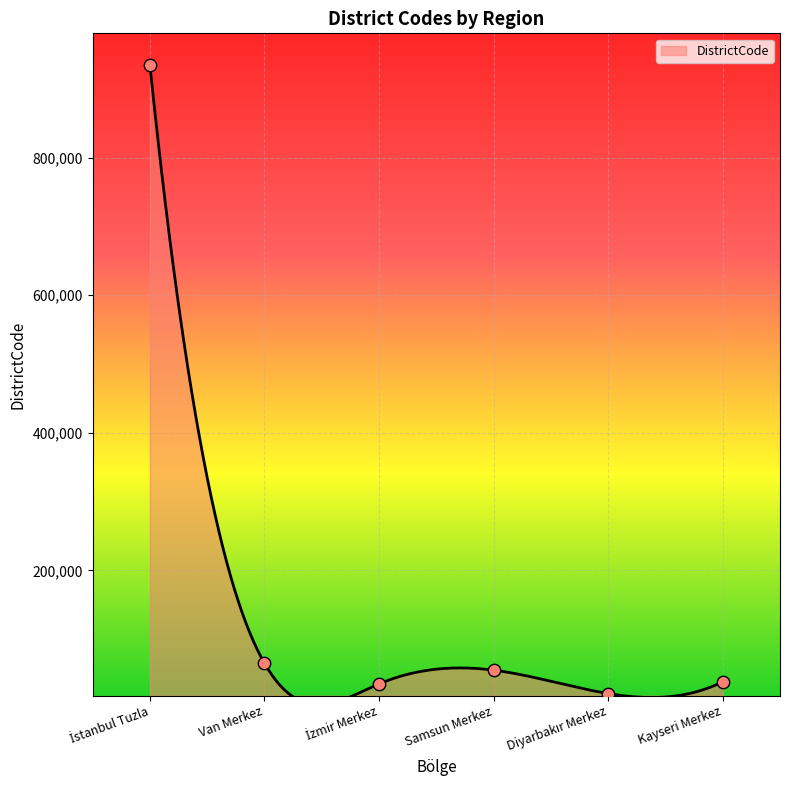

What is the ratio of the value at Van Merkez to the value at Samsun Merkez?

1.2